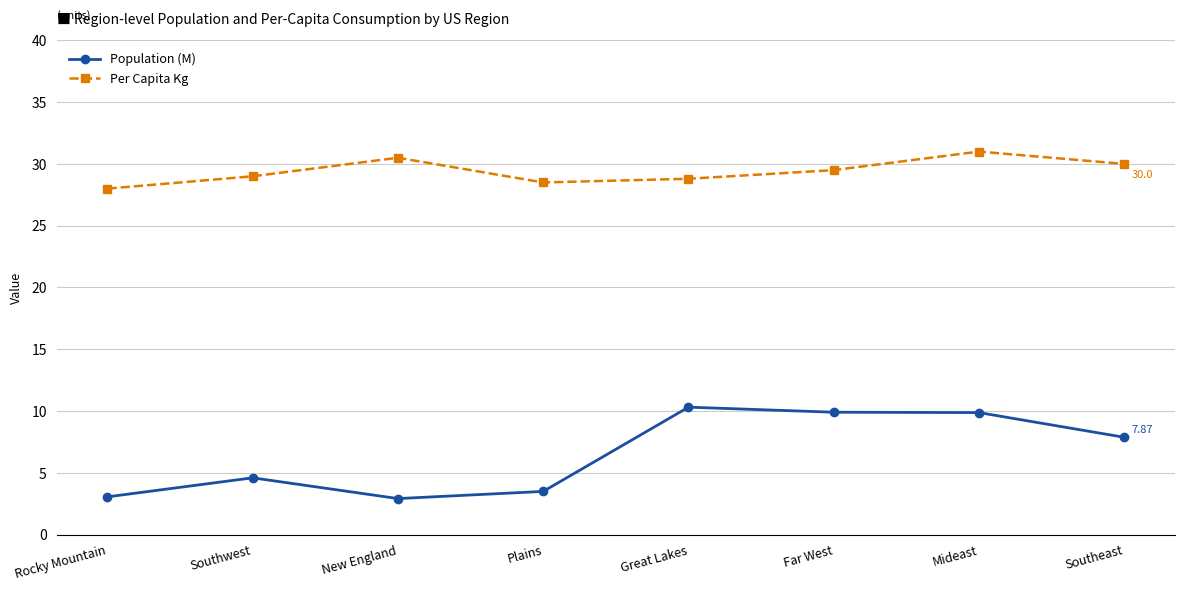

What is the difference between the highest and lowest values at Far West?

19.6